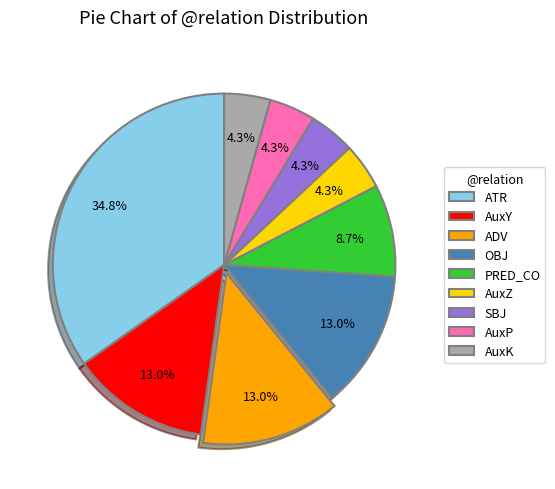

What is the total percentage of SBJ and PRED_CO?

13.0%